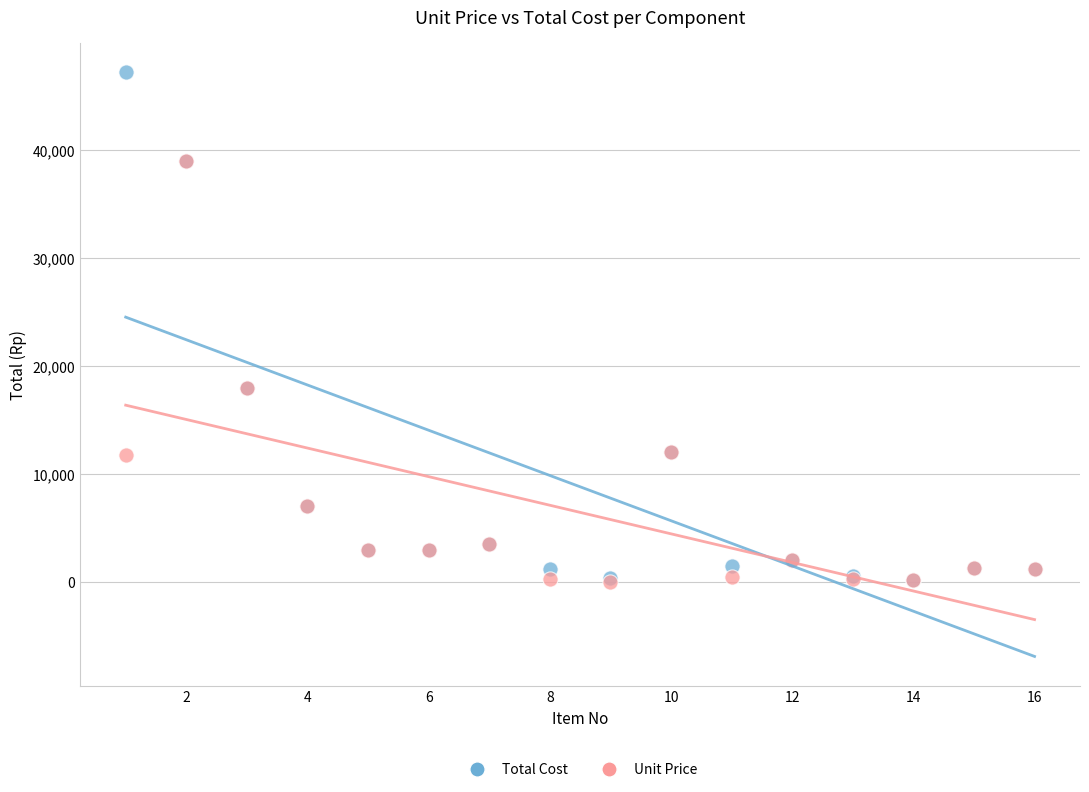

Which series reaches the maximum Y coordinate?

Total Cost